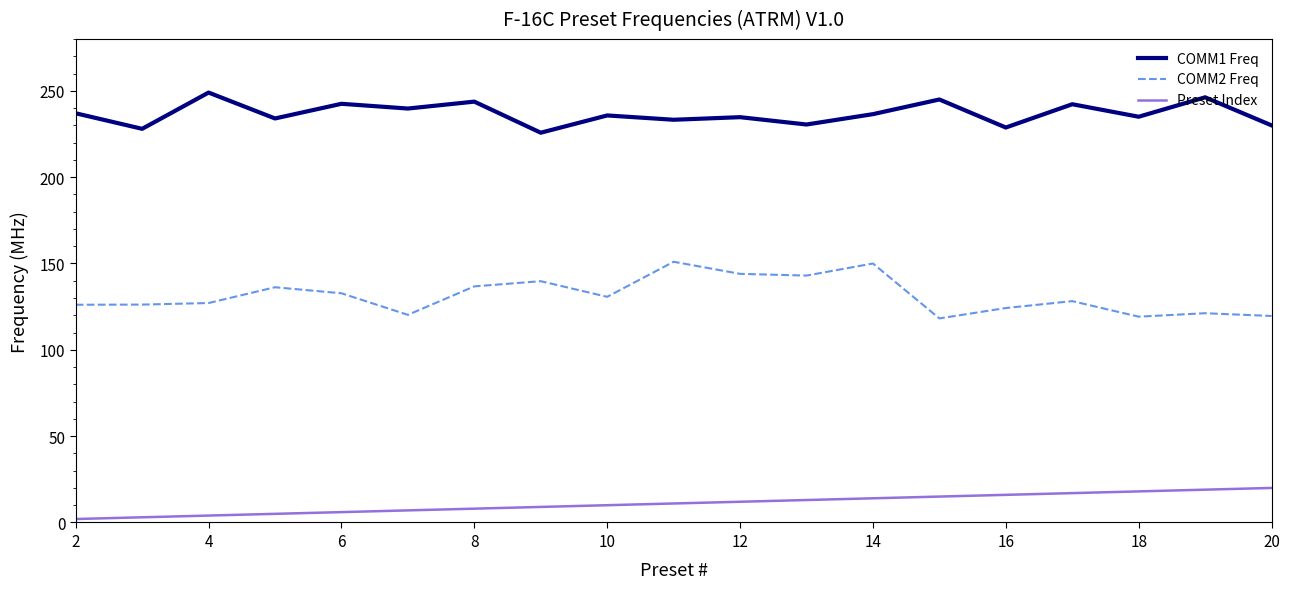

True or false: COMM2 Freq and Preset Index intersect in this chart.

False